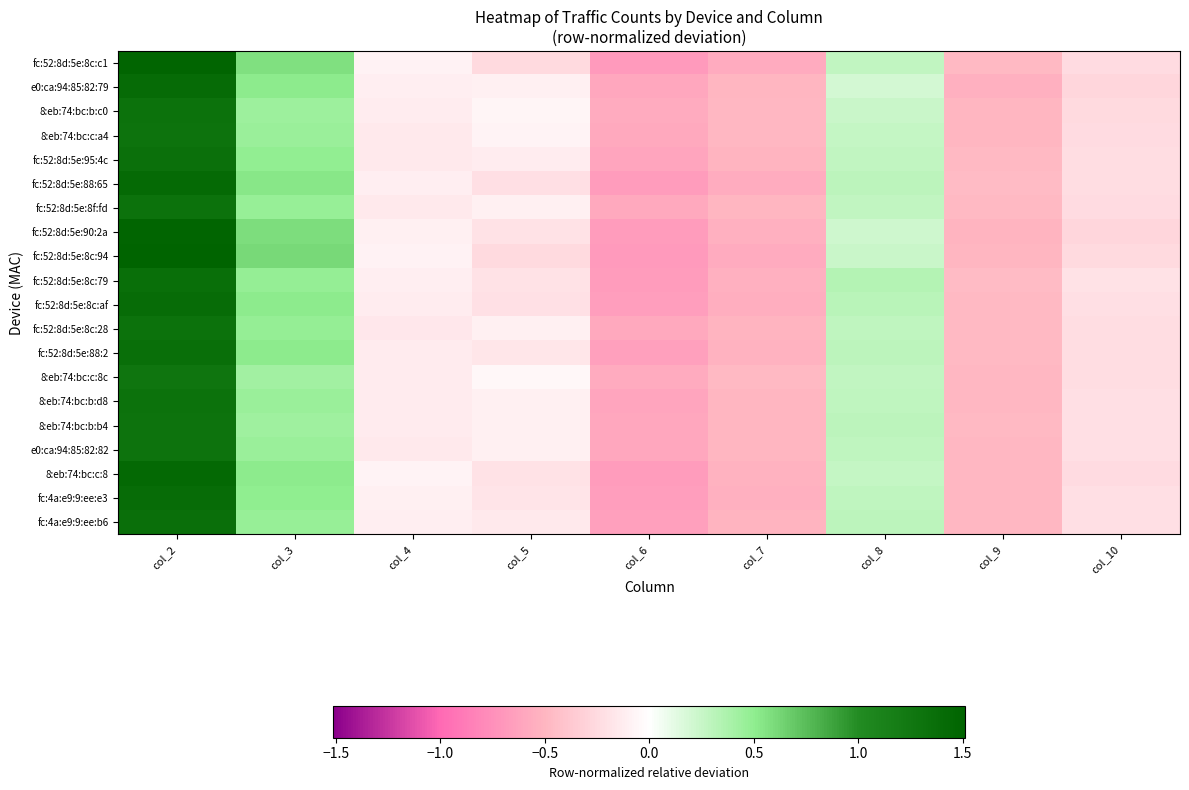

At which category is the sum across all series the highest?

col_2